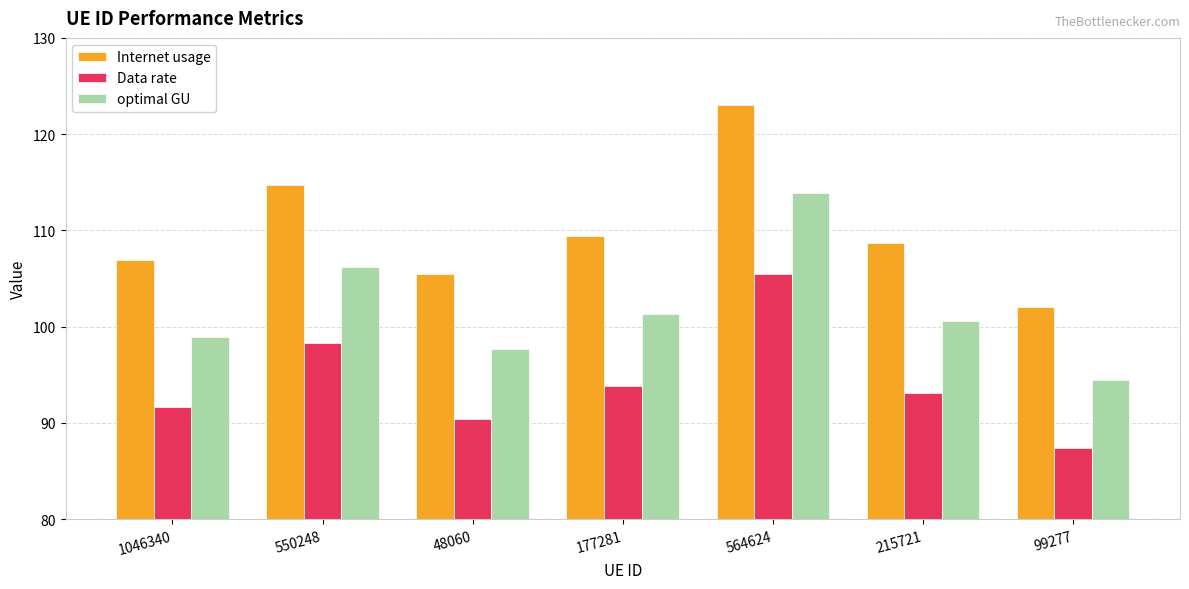

True or false: optimal GU has a value of 35.6 at 564624.

False